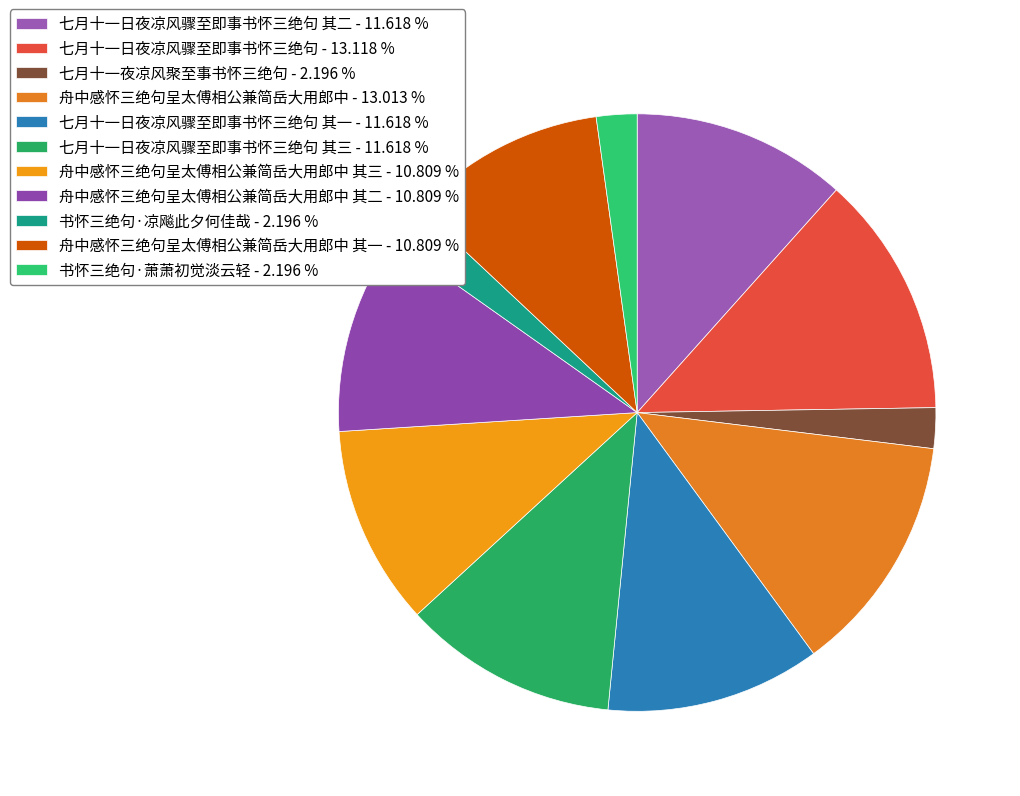

How many slices are in this pie chart?

11